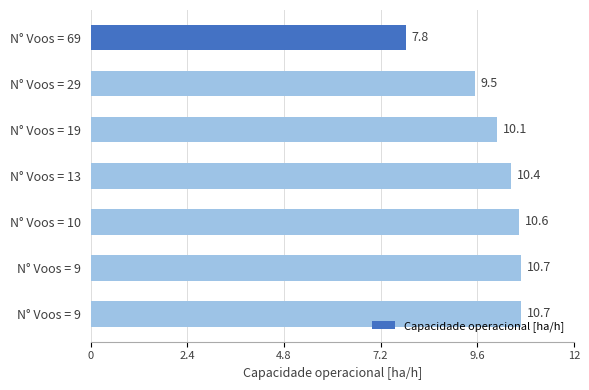

Are the bars horizontal?

Yes